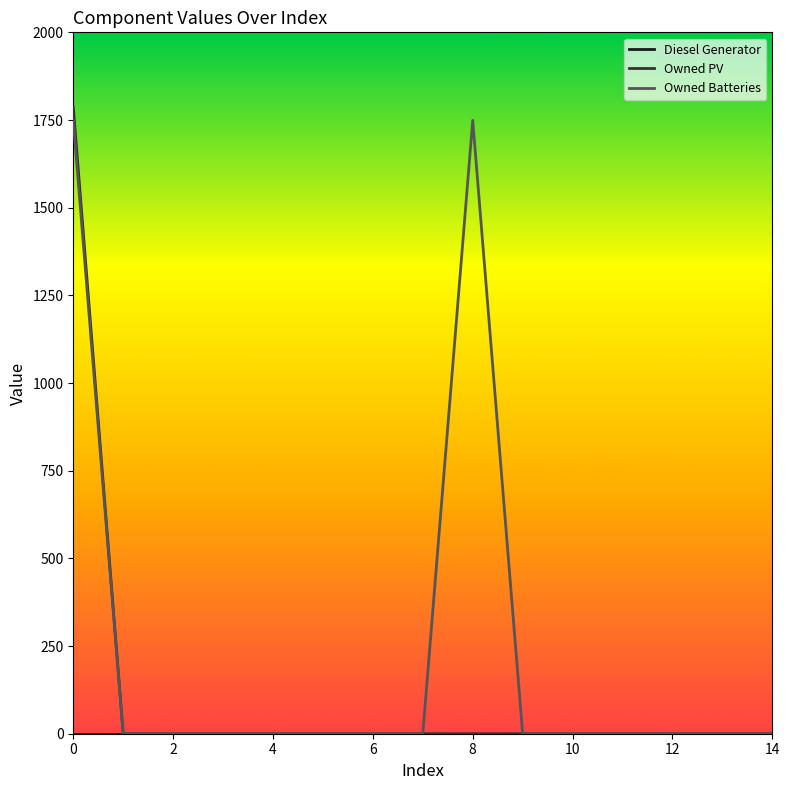

Which series has the largest total across all categories?

Owned Batteries